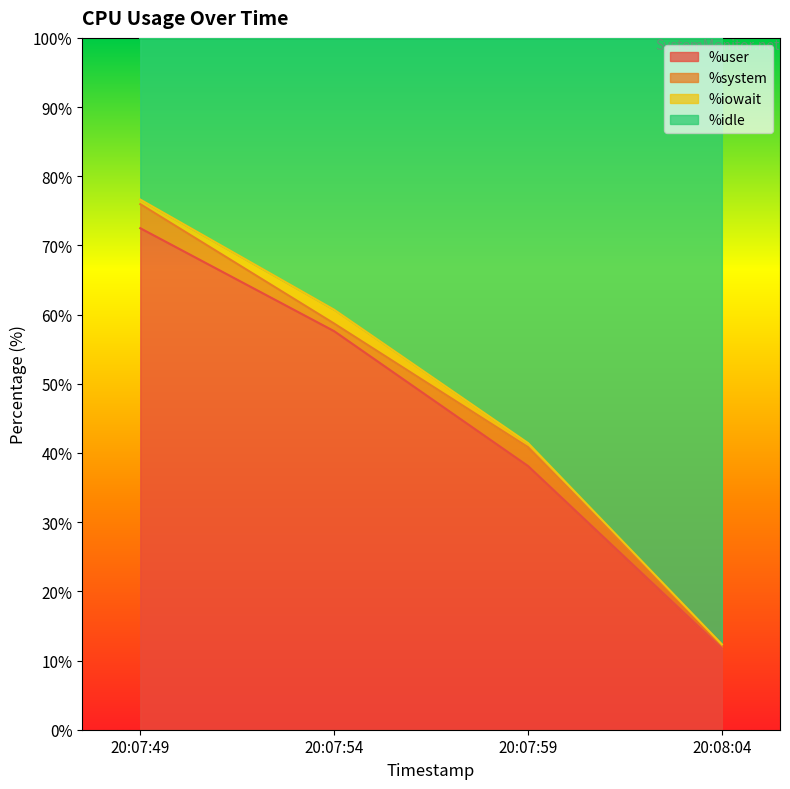

What is the minimum value for %user?

11.7